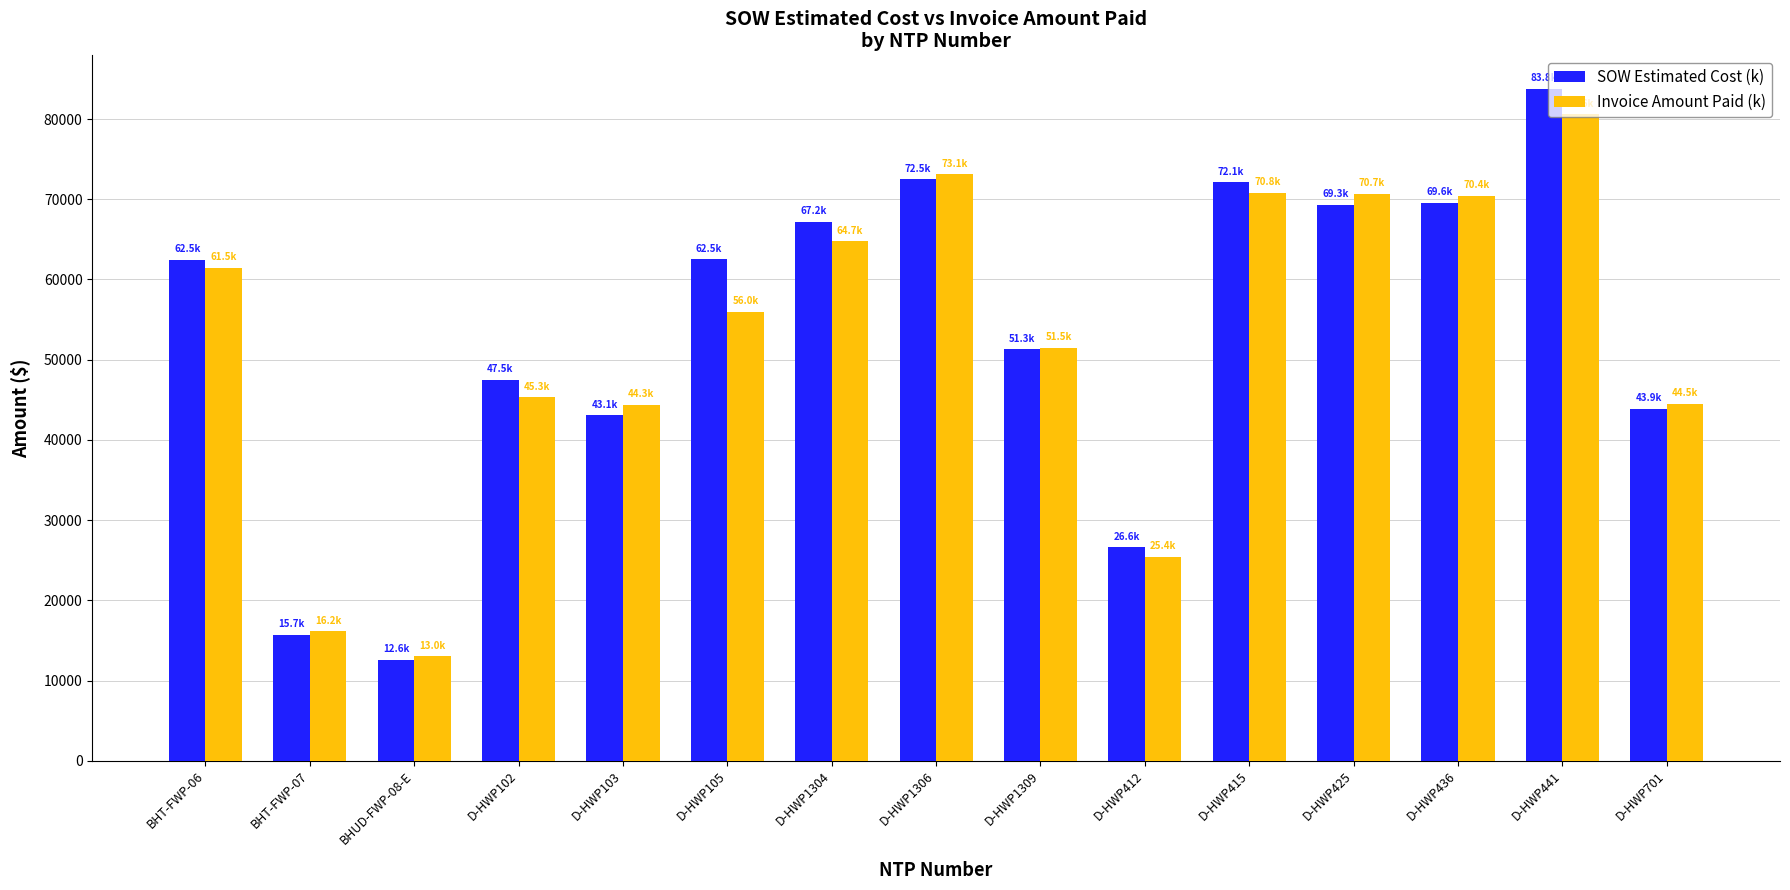

How many values in the Invoice Amount Paid (k) series are below 56001?

7